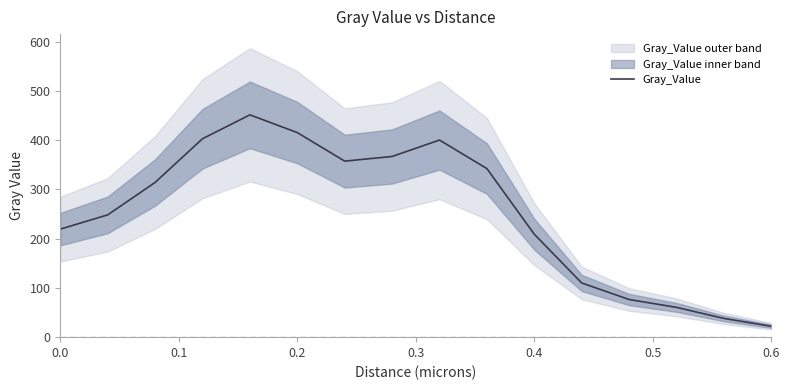

What is the highest value of the Gray_Value series?

451.5